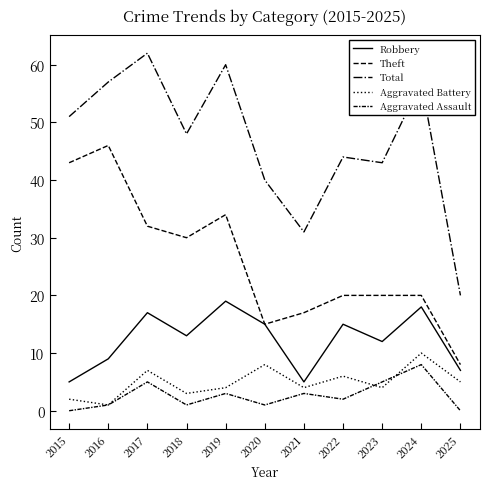

Which series has the largest total across all categories?

Total